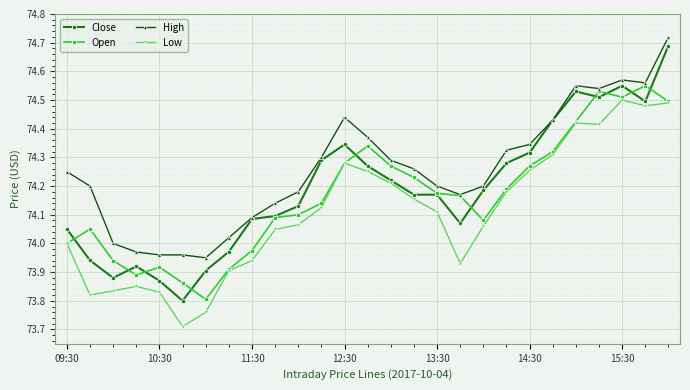

Is this an area chart (filled region under the line)?

No